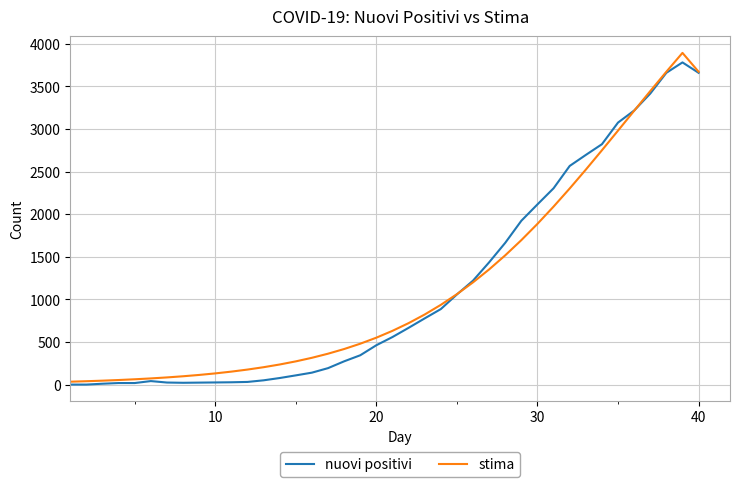

What are all the series names shown in the legend?

nuovi positivi, stima